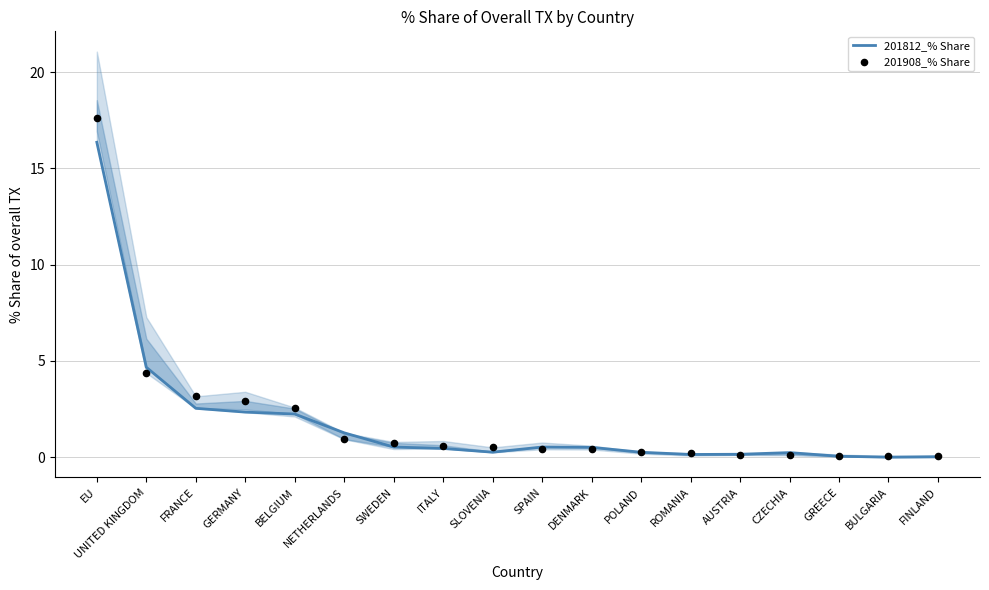

What are all the series names shown in the legend?

201812_% Share, 201908_% Share